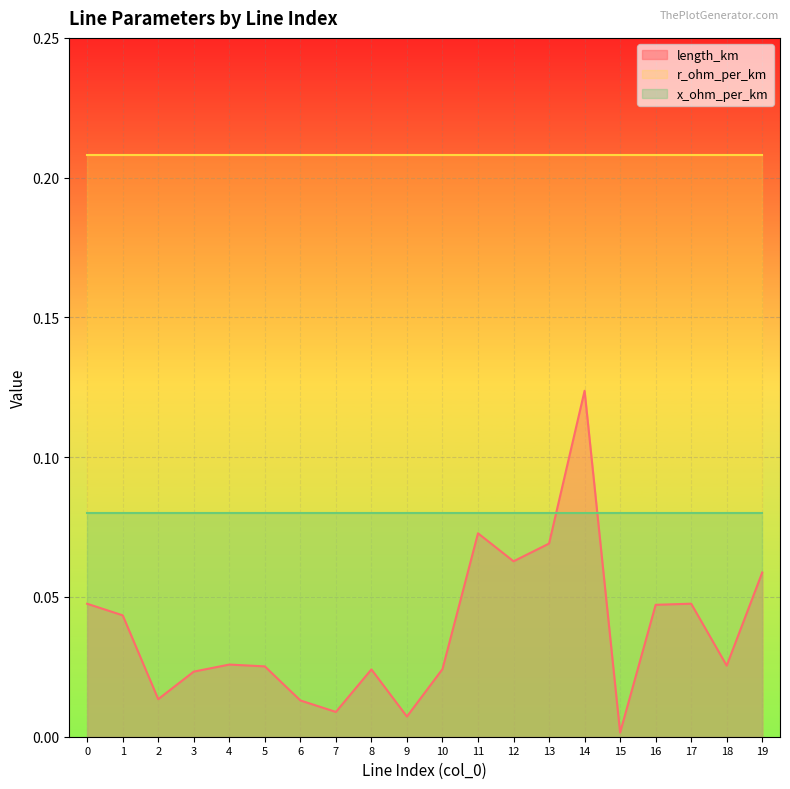

Which series has the largest total across all categories?

r_ohm_per_km